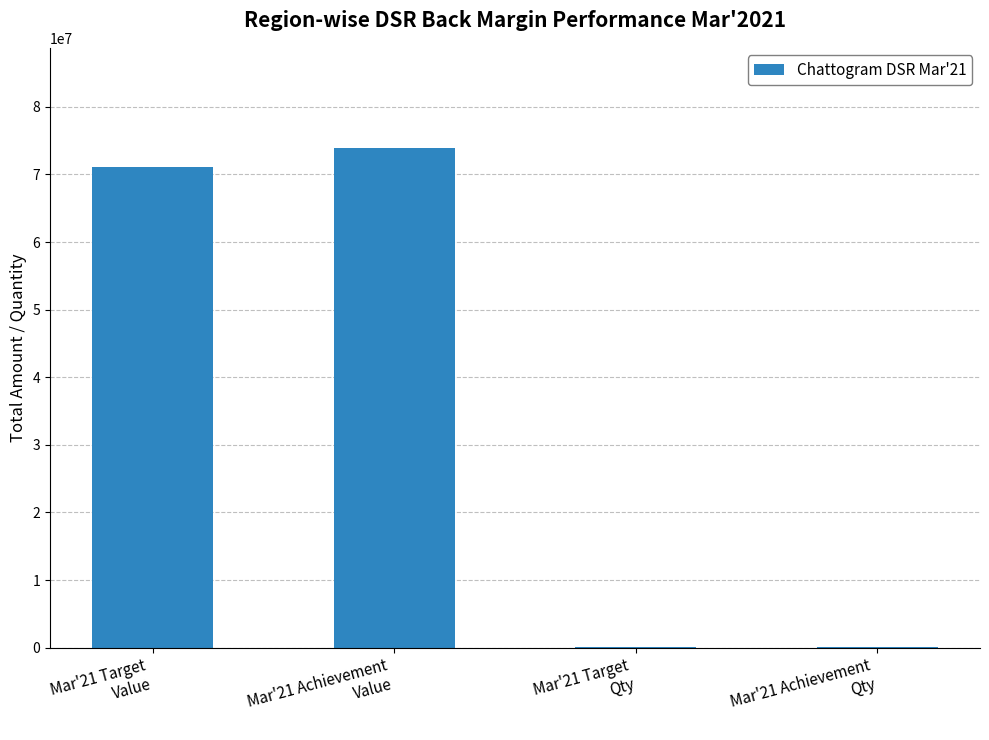

What is the sum of all values?

145147606